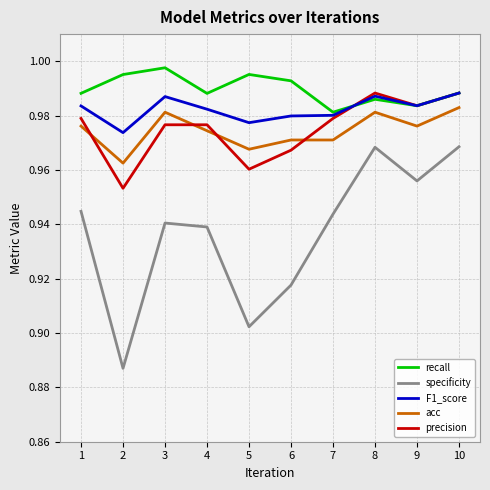

Does the chart display data point markers on the line(s)?

No